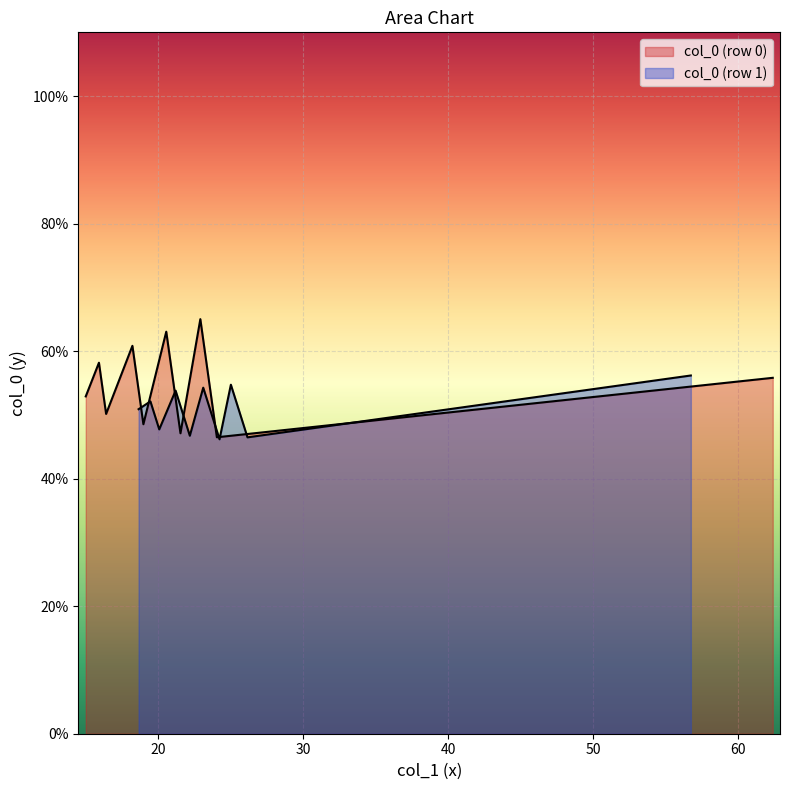

The value of col_6 at 18.63020833 is 26.0. True or false?

False